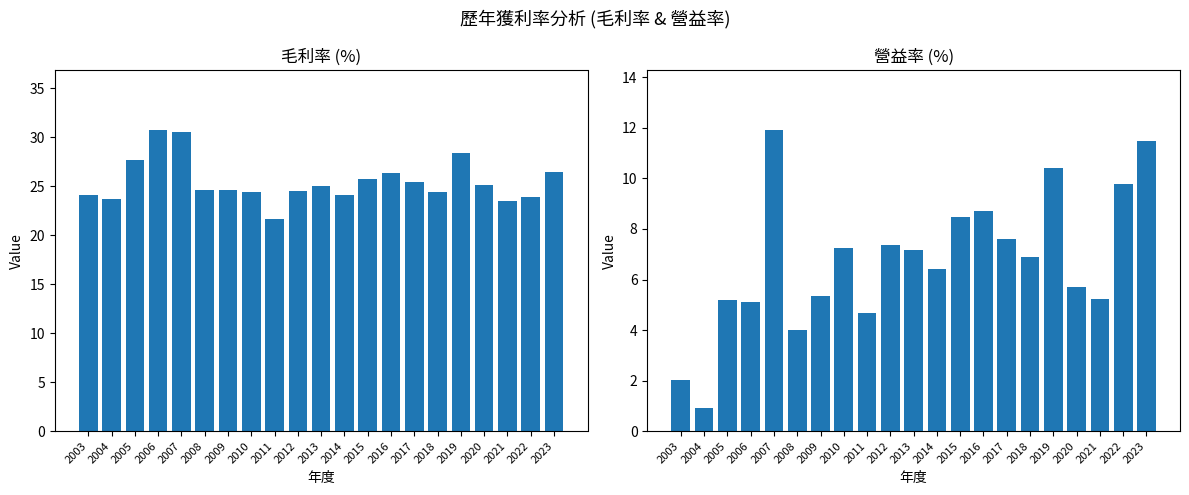

Reading left to right, transcribe all the data shown in this chart.

毛利率: 24.1	23.7	27.7	30.7	30.5	24.6	24.6	24.4	21.7	24.5	25.0	24.1	25.7	26.4	25.4	24.4	28.4	25.1	23.5	23.9	26.5
營益率: 2.0	0.9	5.2	5.1	11.9	4.0	5.3	7.3	4.7	7.3	7.2	6.4	8.5	8.7	7.6	6.9	10.4	5.7	5.2	9.8	11.5